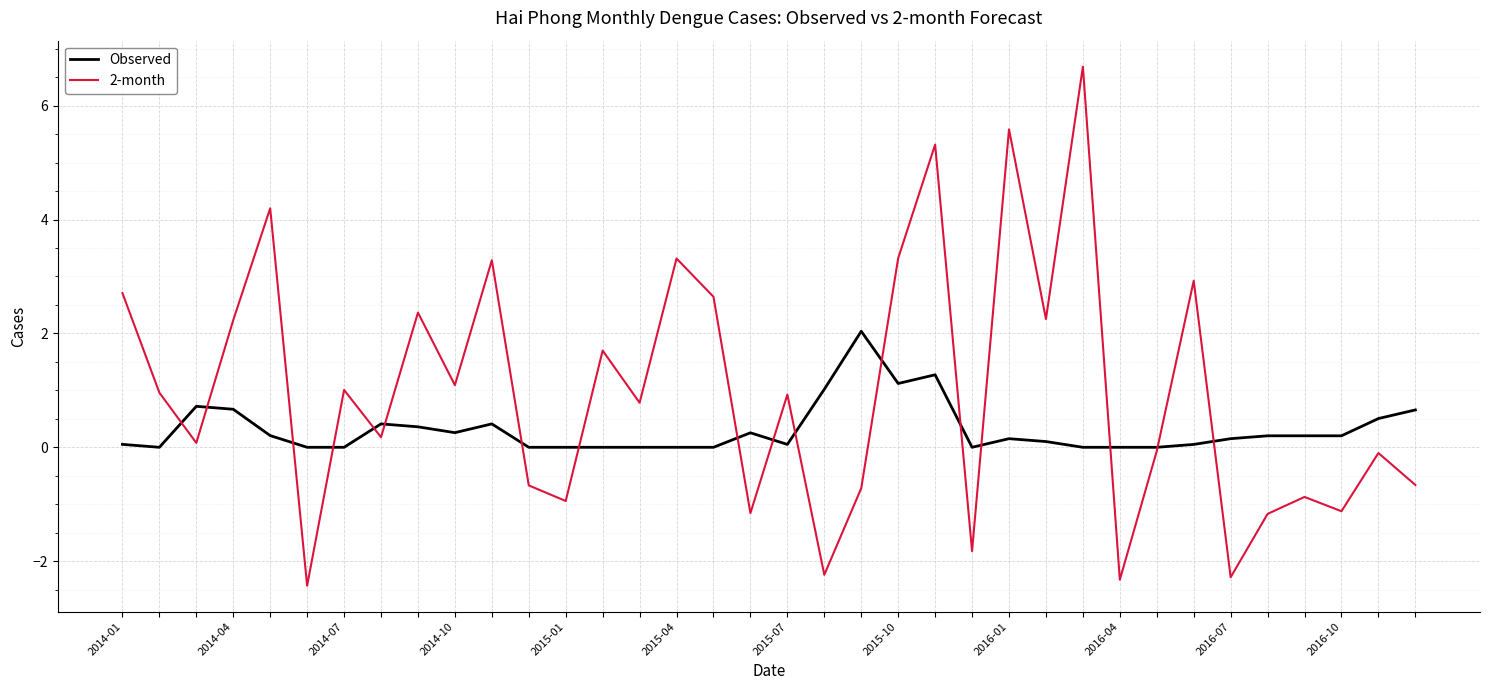

How many lines are shown in the chart?

2